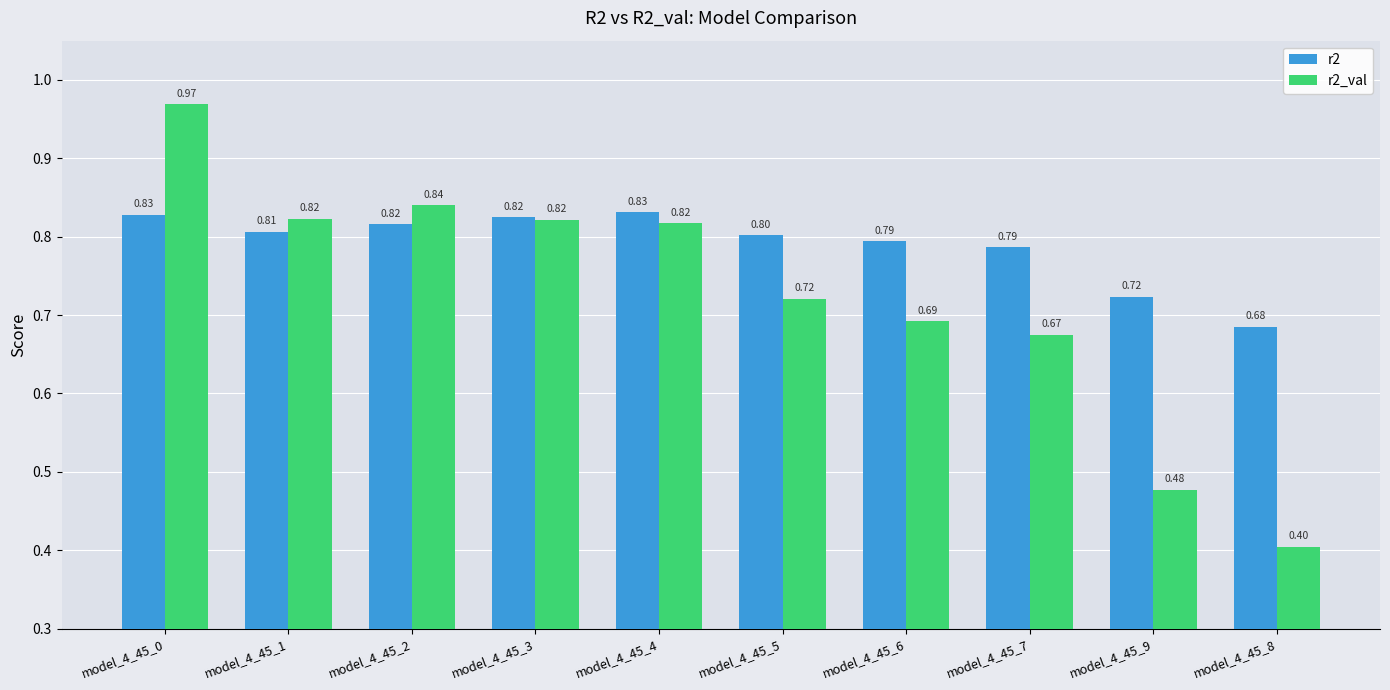

What position from the left is model_4_45_2?

3